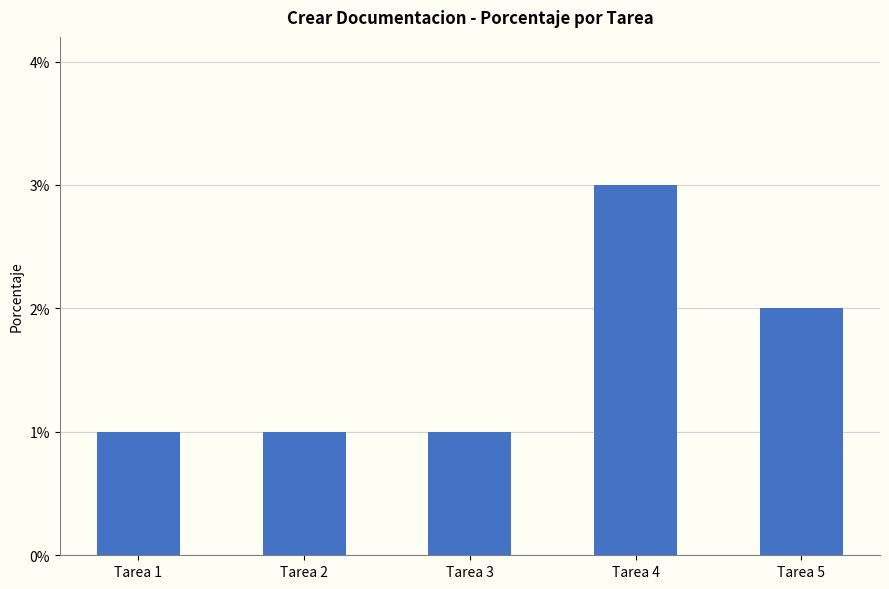

List the labels in order of value, largest first.

Tarea 4, Tarea 5, Tarea 1, Tarea 2, Tarea 3